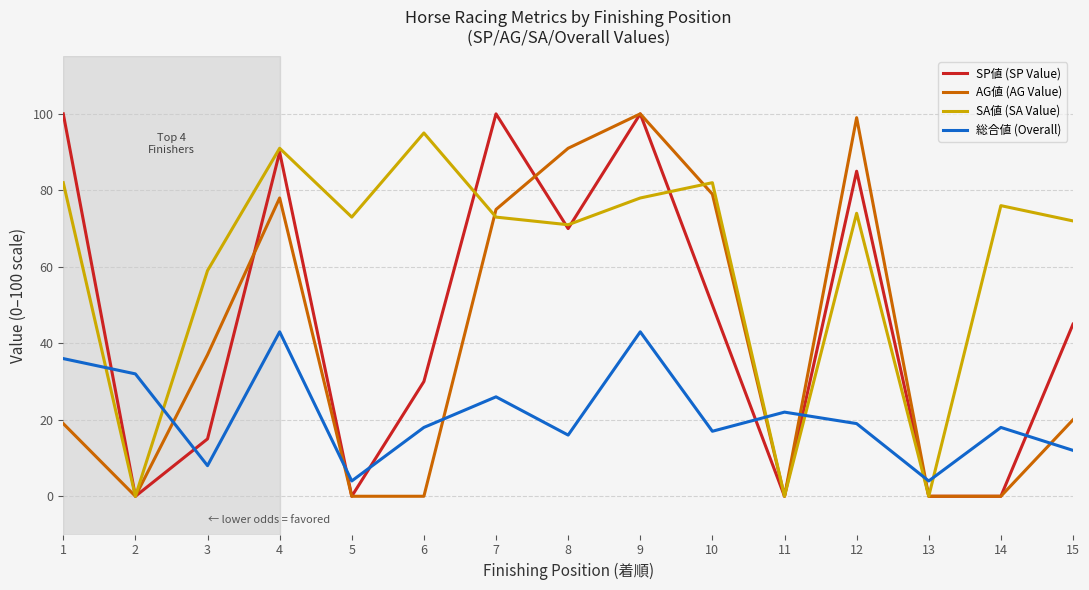

How many lines are shown in the chart?

4